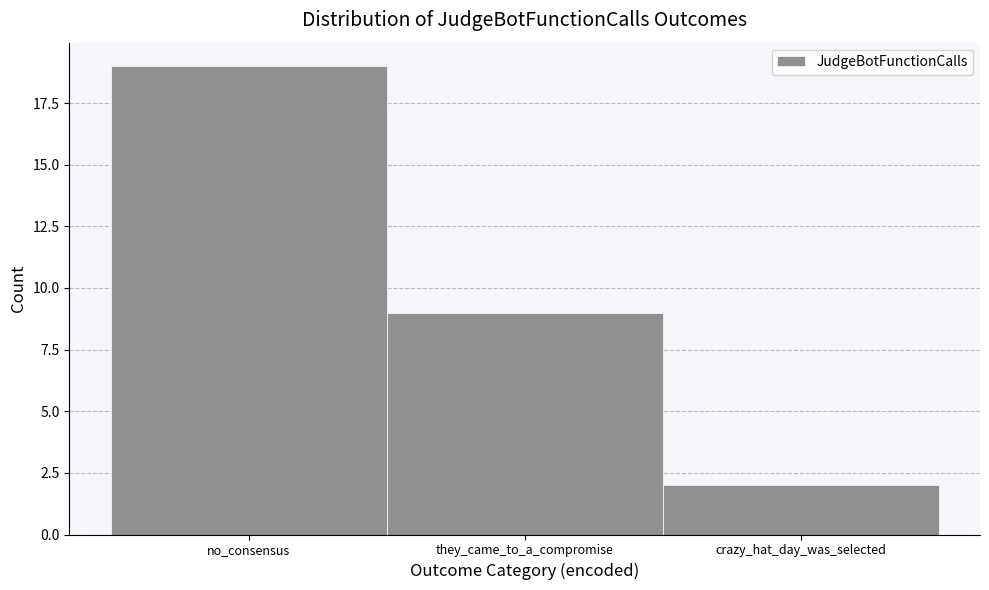

Reading left to right, what are all the values shown in this chart?

no_consensus=19	they_came_to_a_compromise=9	crazy_hat_day_was_selected=2